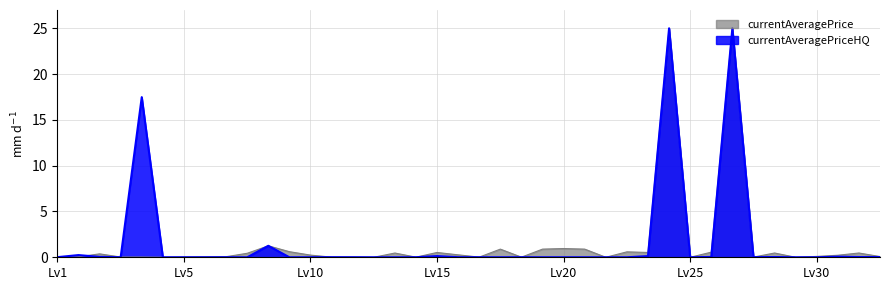

How many categories are shown in the chart?

40